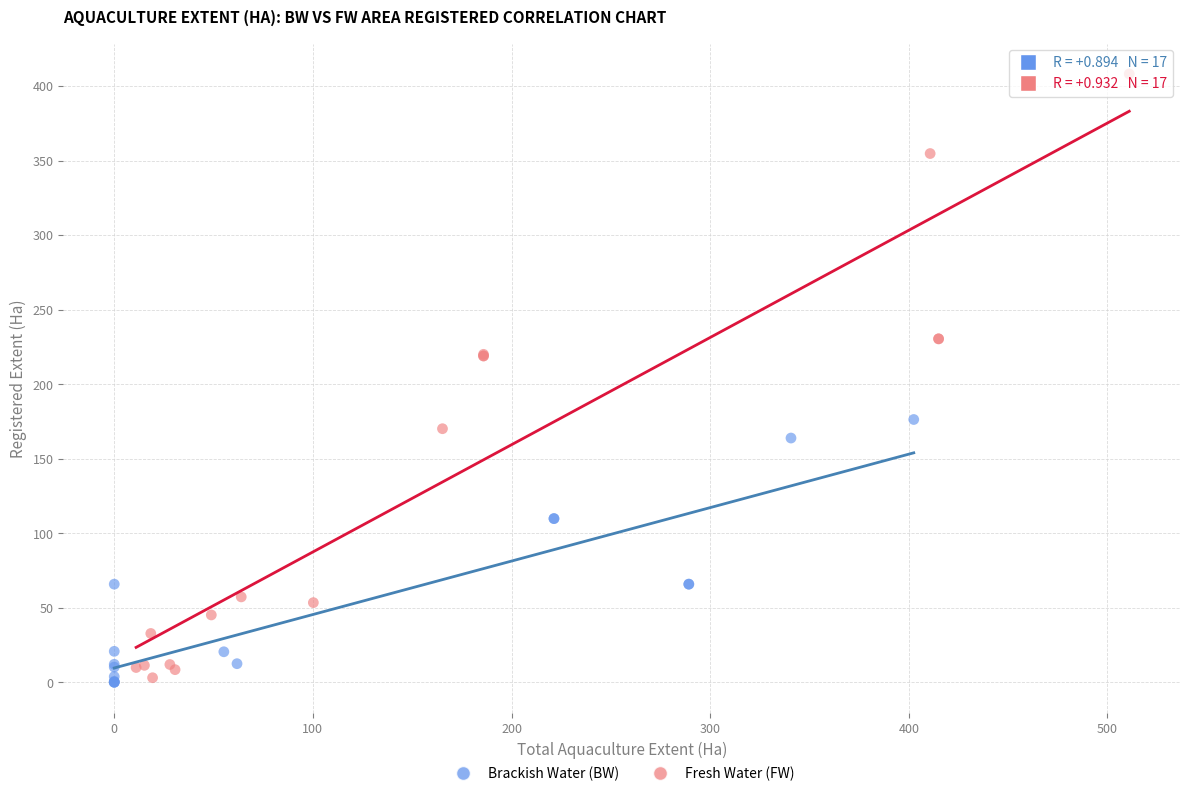

Which series has the largest Y range (max minus min)?

Fresh Water (FW)